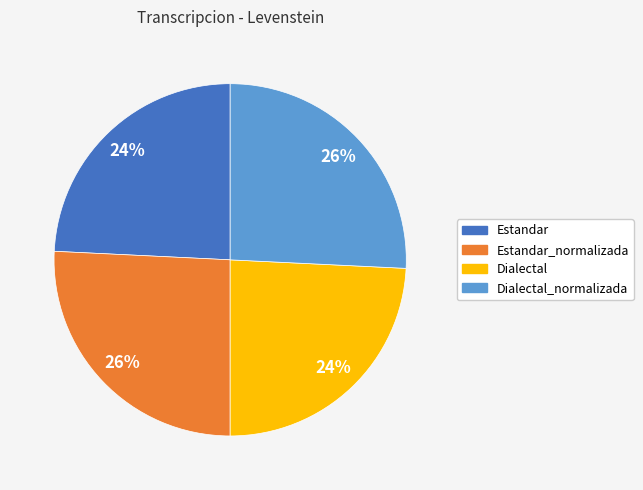

To the nearest percent, what portion does Dialectal_normalizada represent?

26%